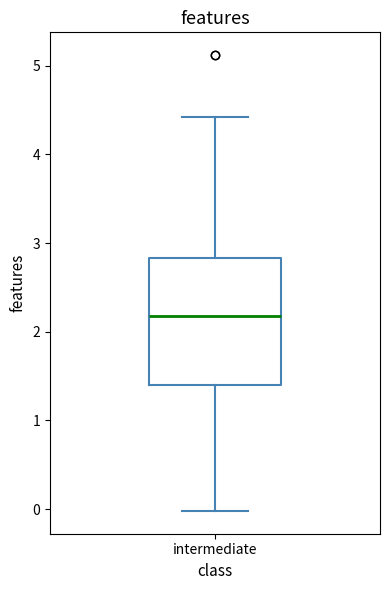

Where does the median line of the box for intermediate sit on the y-axis? The values are not printed on the chart, so give them approximately, as read against the axis.

2.2